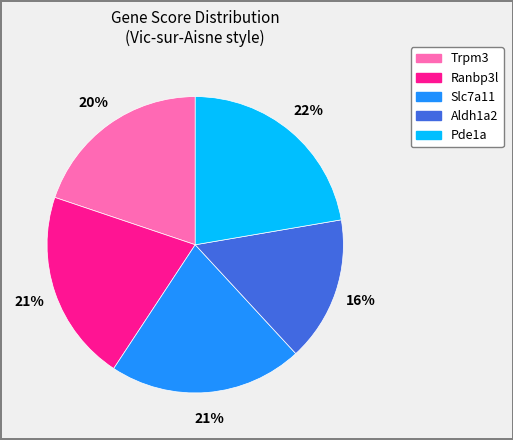

Between Pde1a and Trpm3, which is larger?

Pde1a